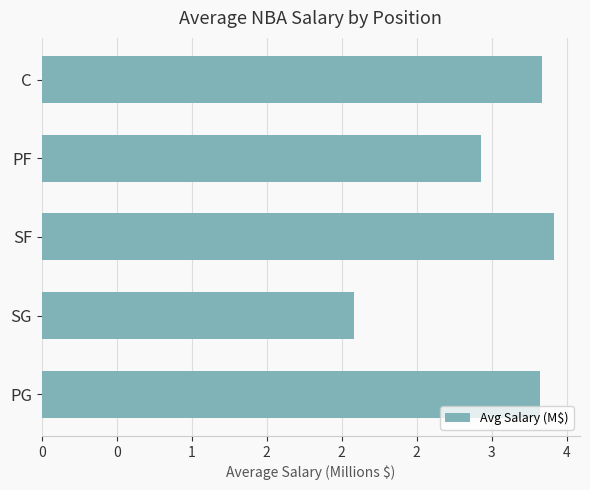

Which label corresponds to the largest value in the chart?

SF